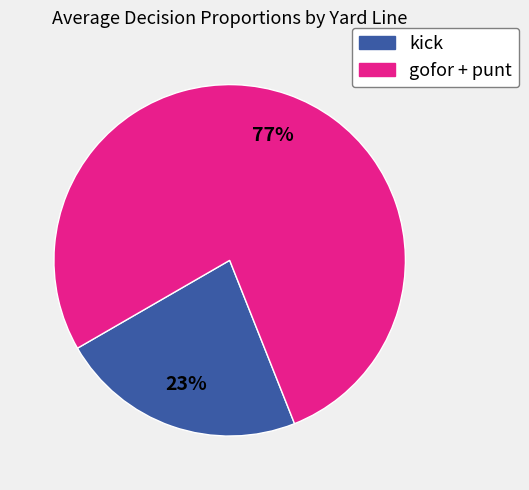

Is there any slice that represents more than half of the pie?

Yes